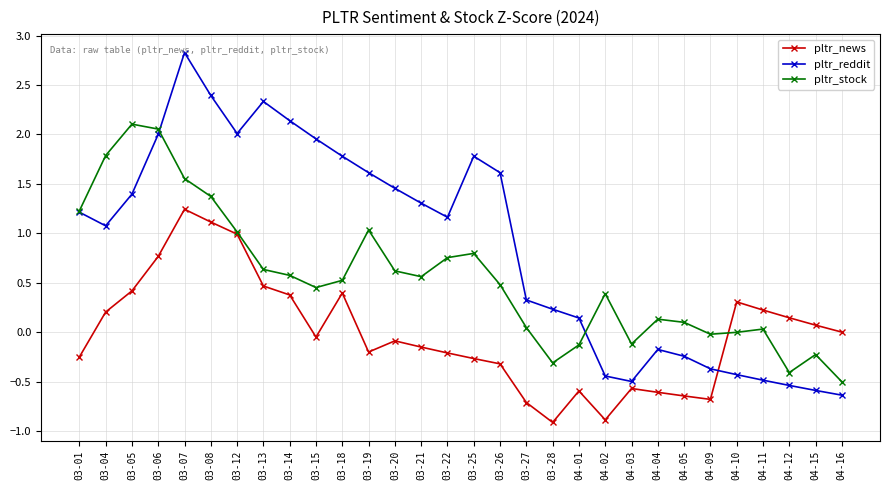

What is the label of the 25th point from the left?

04-09